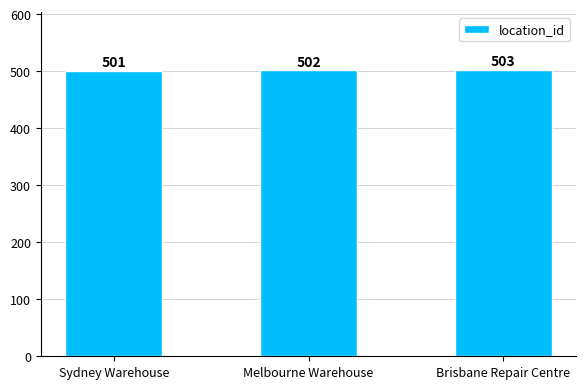

What is the value of the 2nd bar from the left?

502